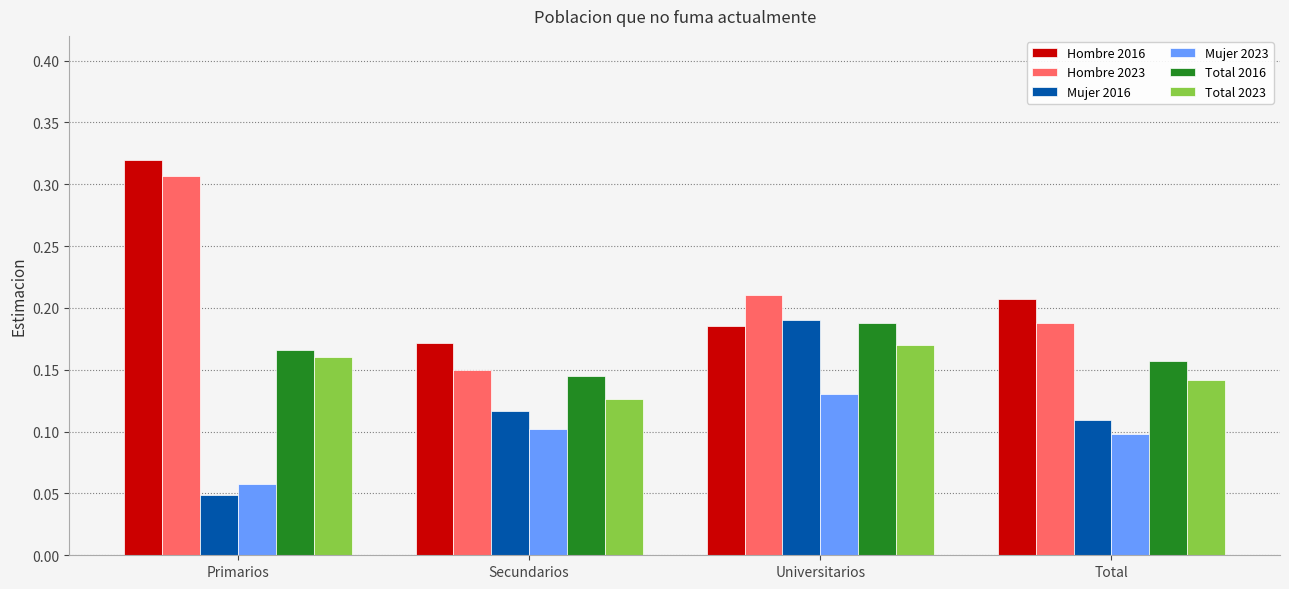

Is the value of Hombre 2016 at Secundarios greater than the value of Total 2023 at Primarios?

Yes